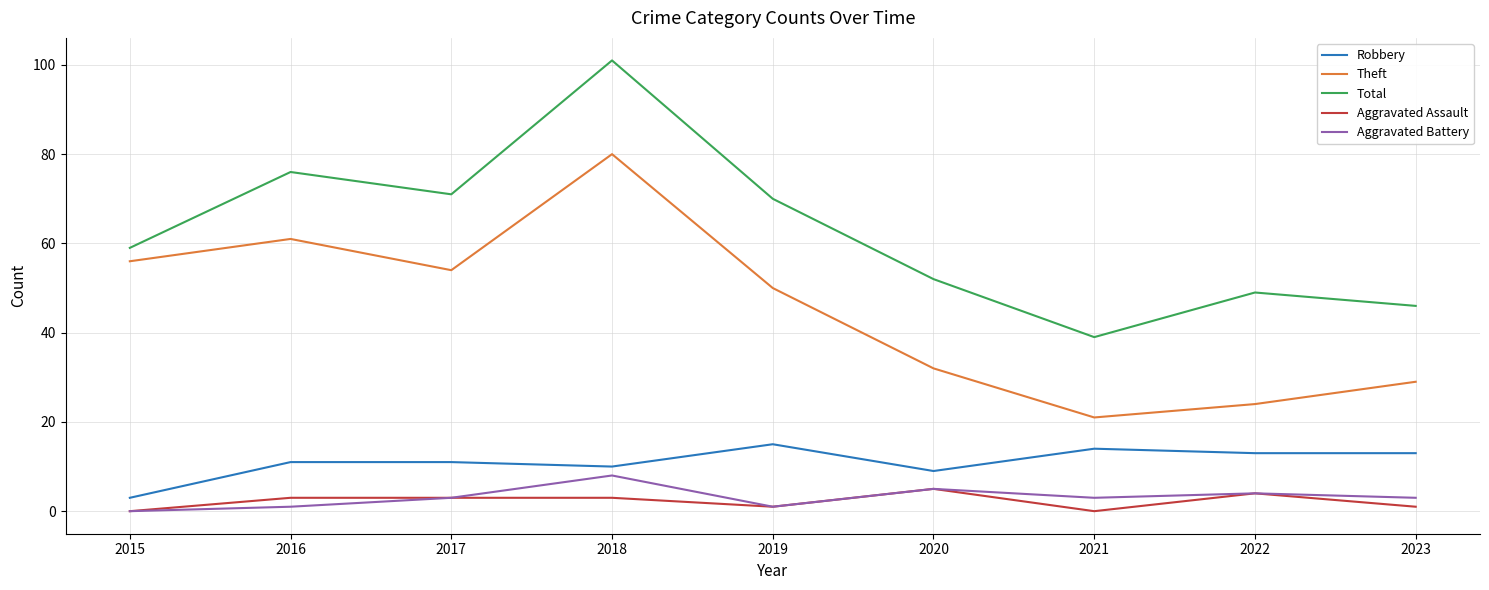

At which label does Total reach its minimum?

2021